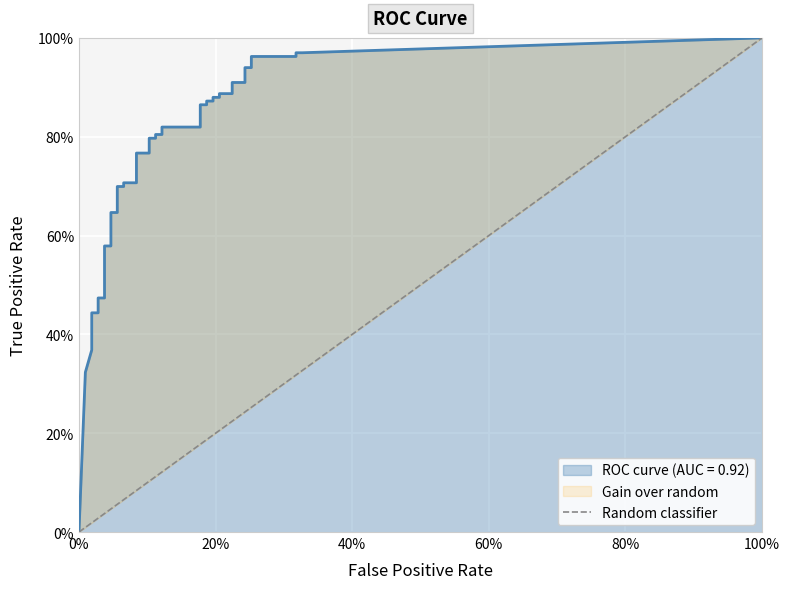

Between 100% and 0%, which is larger?

100%